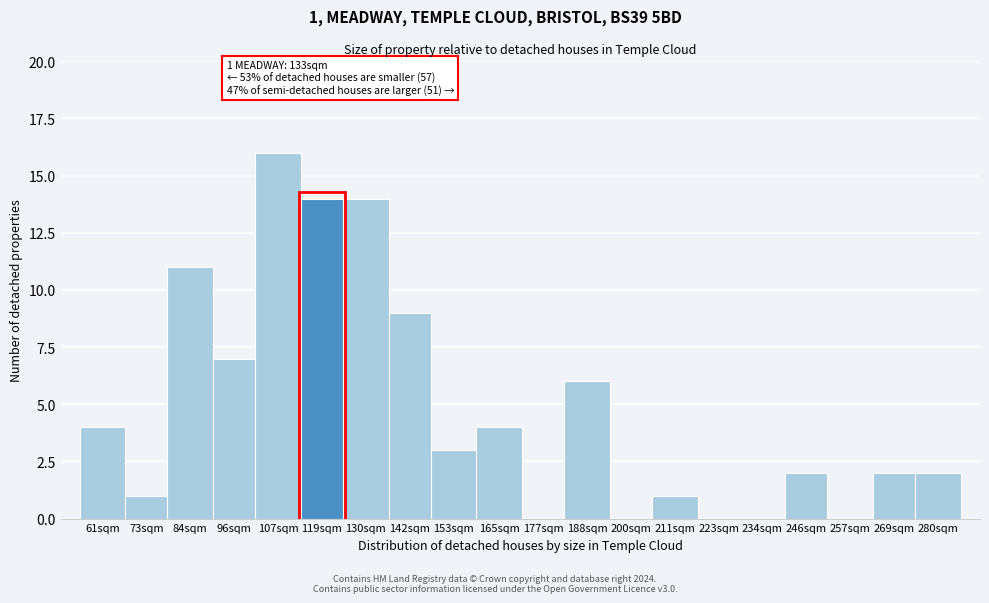

Reading left to right, extract all data points from this chart.

61sqm=4	73sqm=1	84sqm=11	96sqm=7	107sqm=16	119sqm=14	130sqm=14	142sqm=9	153sqm=3	165sqm=4	177sqm=0	188sqm=6	200sqm=0	211sqm=1	223sqm=0	234sqm=0	246sqm=2	257sqm=0	269sqm=2	280sqm=2